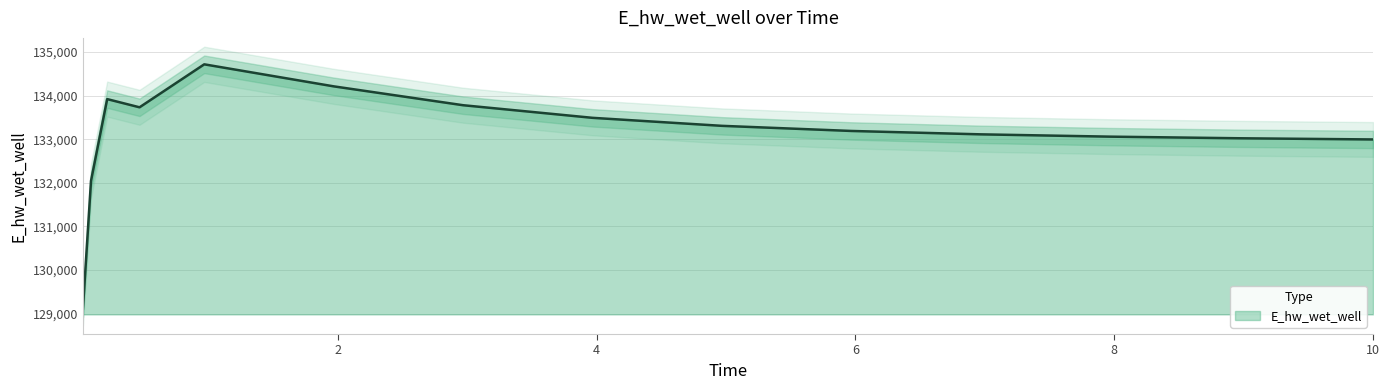

What is the minimum value shown in the chart?

129109.5